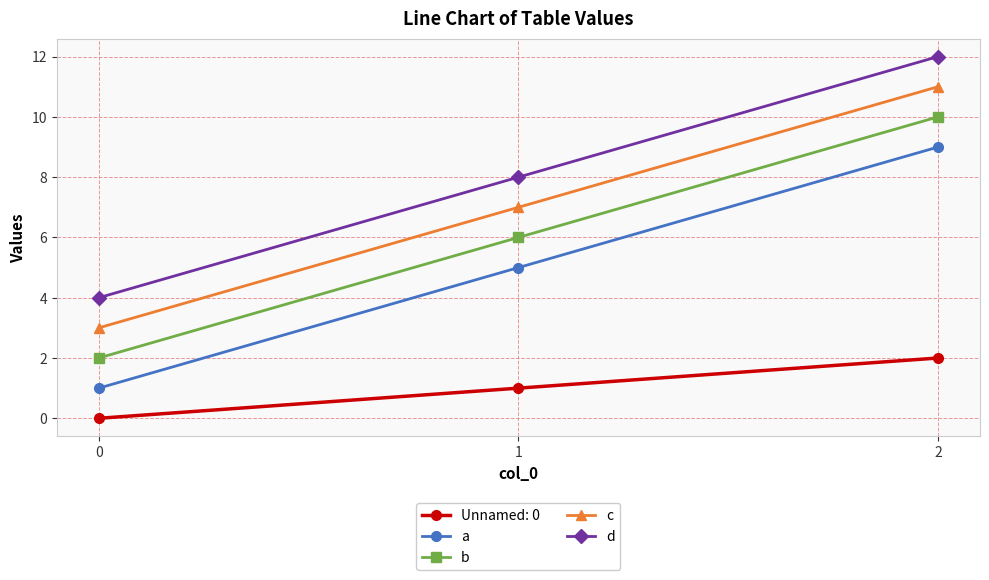

The value of Unnamed: 0 at 2 is 3. True or false?

False